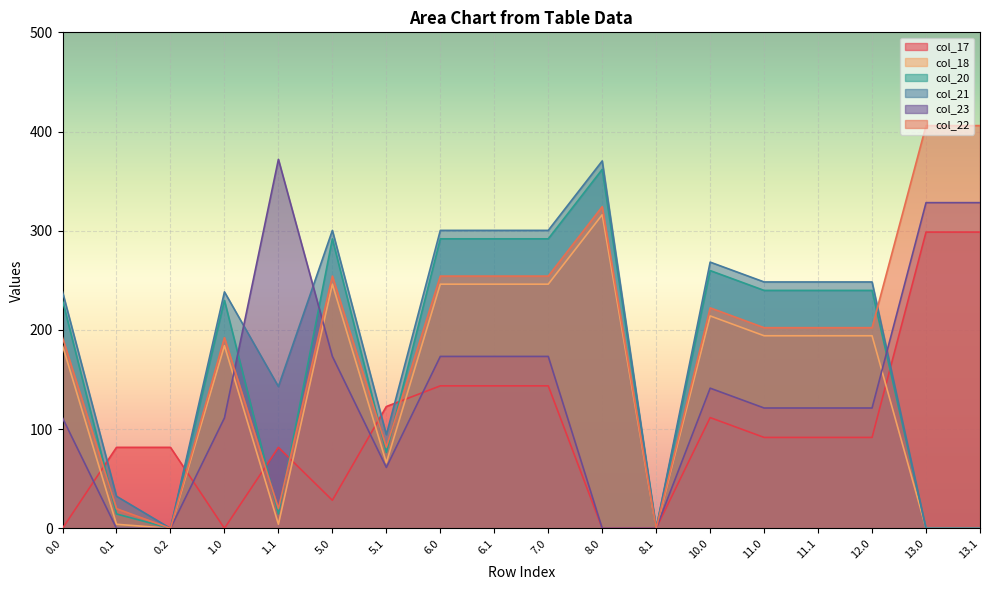

The value of col_20 at 6.1 is 291.9. True or false?

True